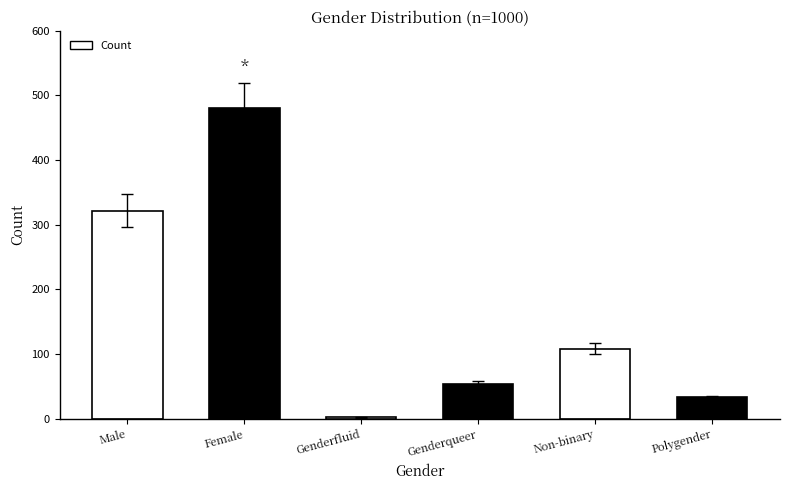

At which label does the data first exceed 108?

Male